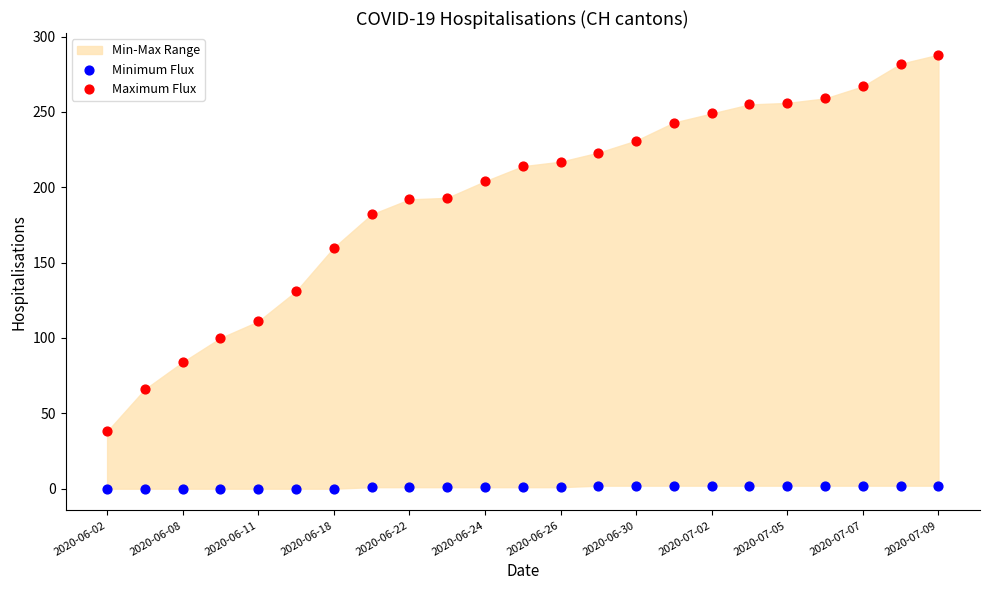

Which series has the largest Y range (max minus min)?

Maximum Flux